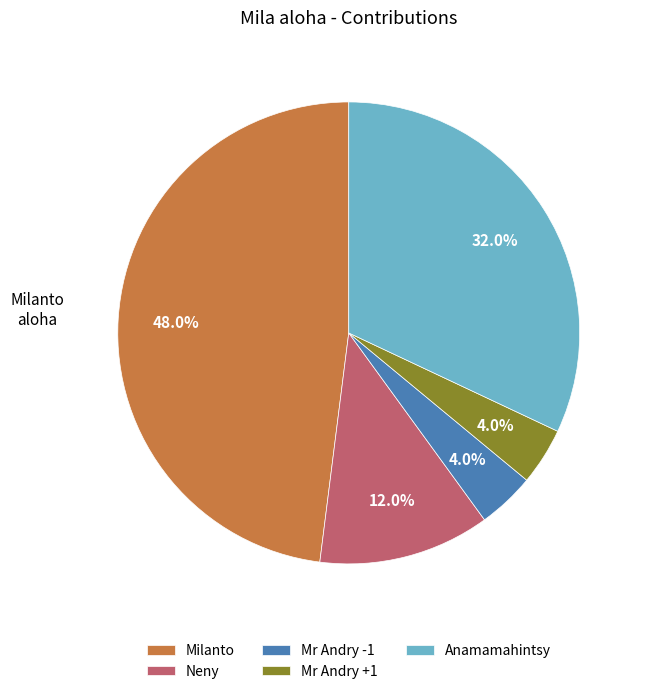

Combined, do Mr Andry -1 and Mr Andry +1 account for over 50%?

No